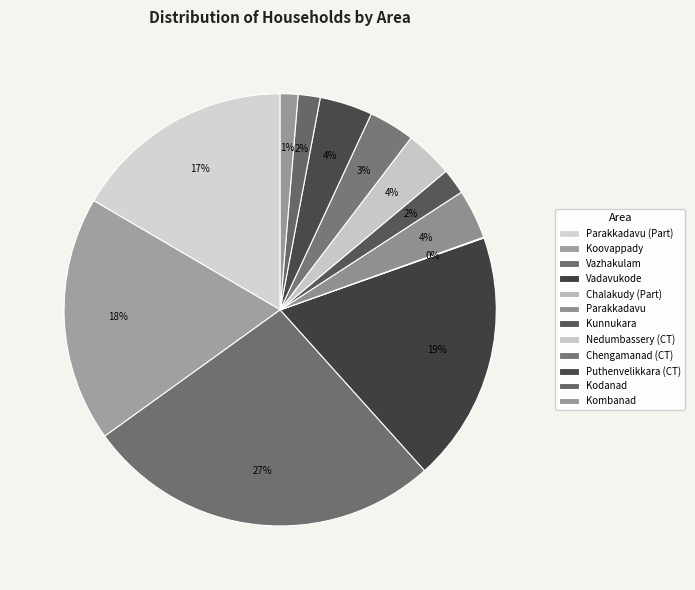

How many slices are in this pie chart?

12